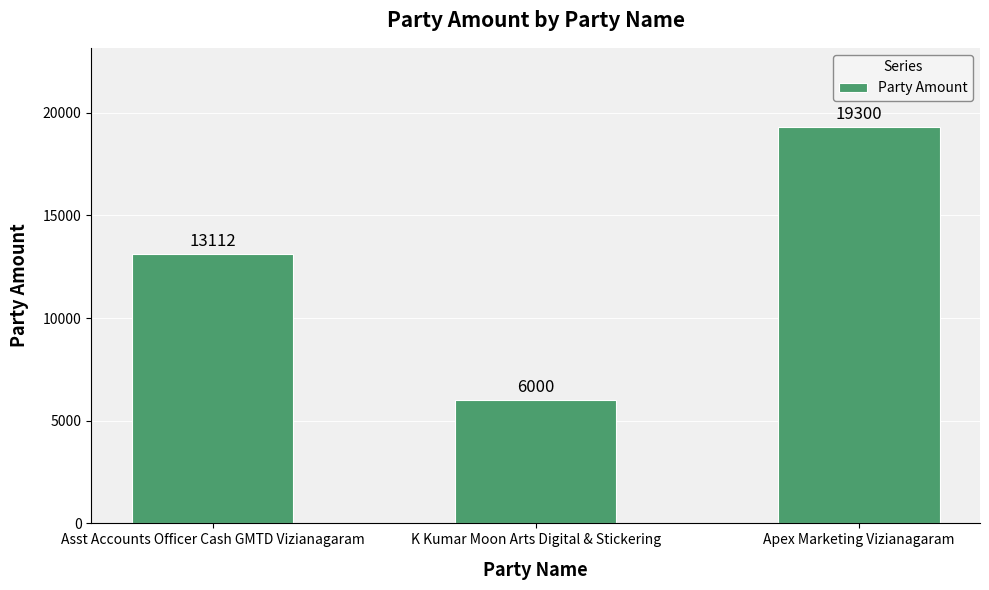

List the labels in order of value, largest first.

Apex Marketing Vizianagaram, Asst Accounts Officer Cash GMTD Vizianagaram, K Kumar Moon Arts Digital & Stickering